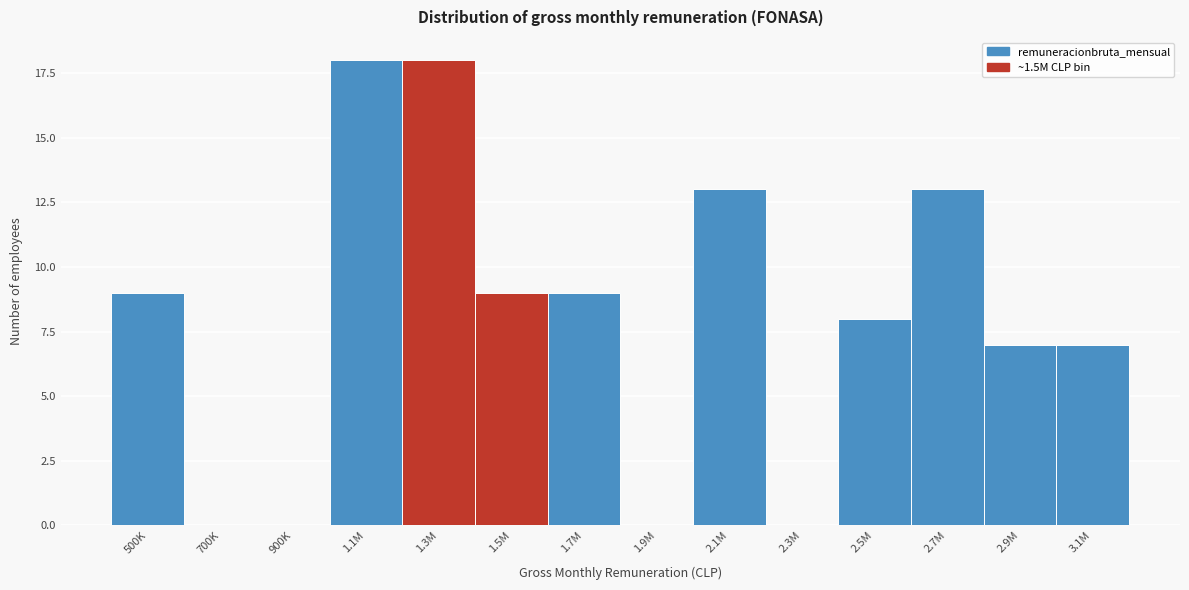

Reading left to right, extract all data points from this chart.

500K=9	700K=0	900K=0	1.1M=18	1.3M=18	1.5M=9	1.7M=9	1.9M=0	2.1M=13	2.3M=0	2.5M=8	2.7M=13	2.9M=7	3.1M=7